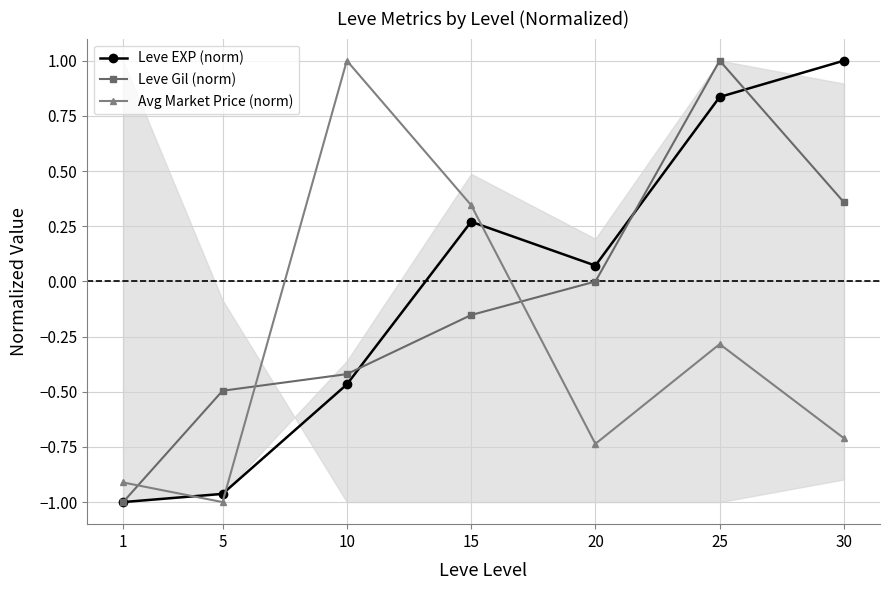

In Leve Gil (norm), how many points are higher than both neighbors (excluding endpoints)?

1